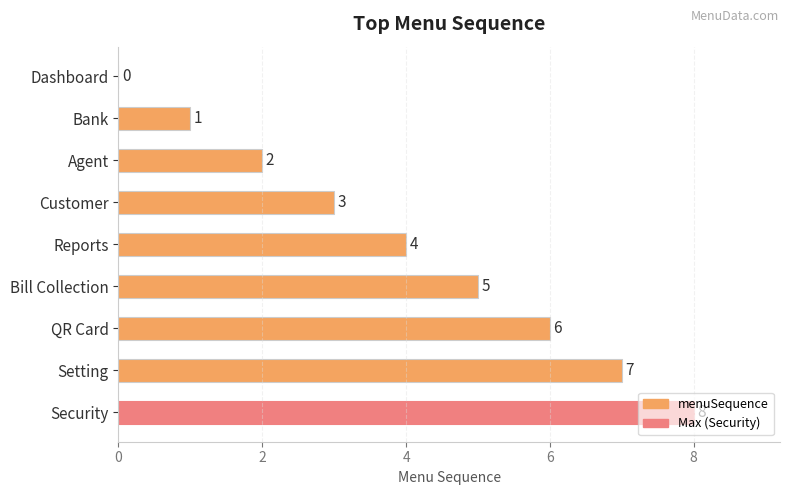

What is the maximum value shown in the chart?

8